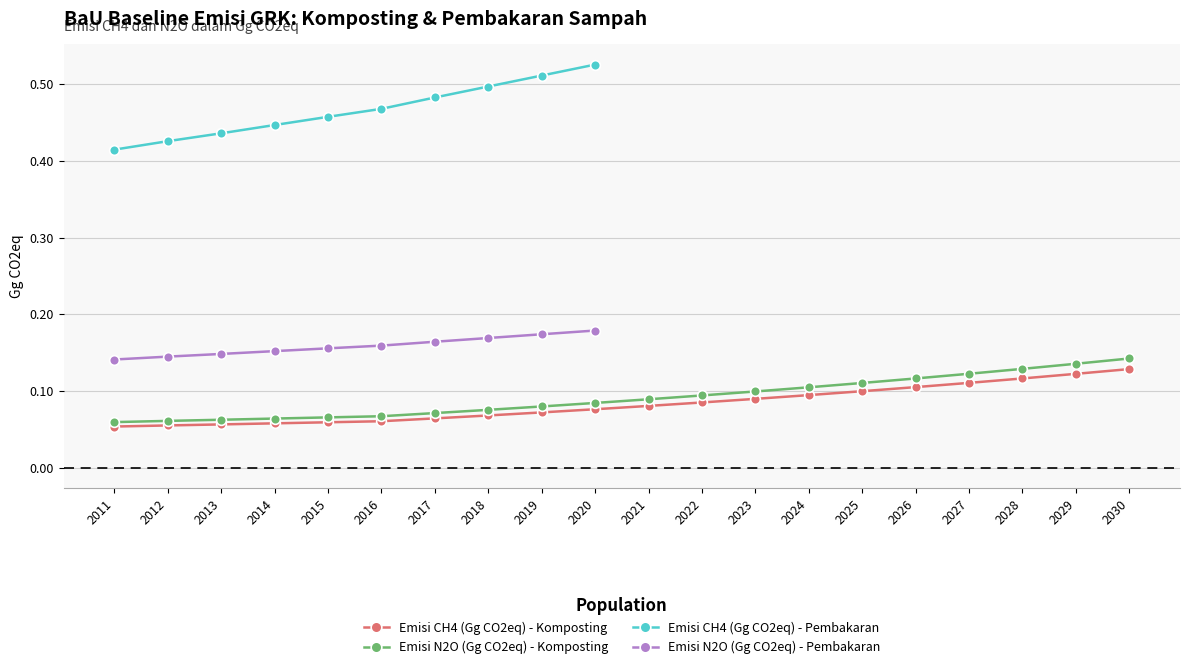

What is the approximate value of Emisi N2O (Gg CO2eq) - Komposting at 2012?

0.1